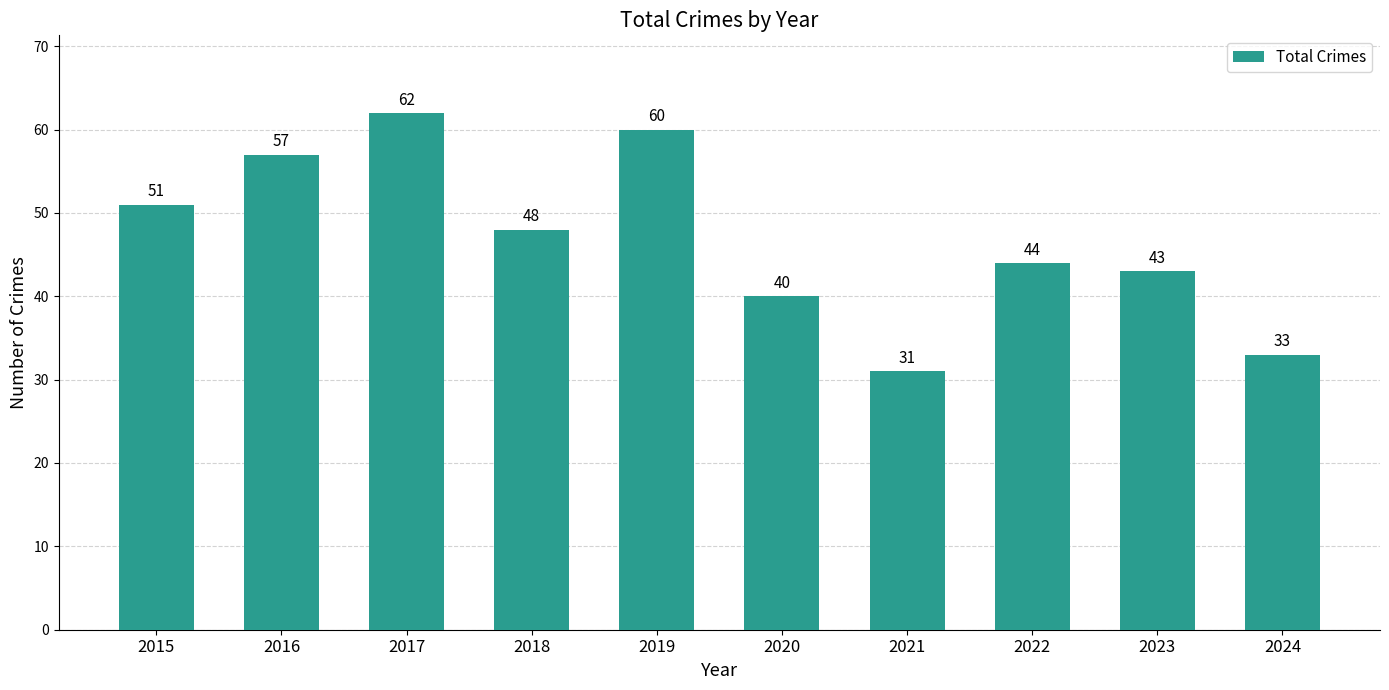

At which label does the data first exceed 48?

2015